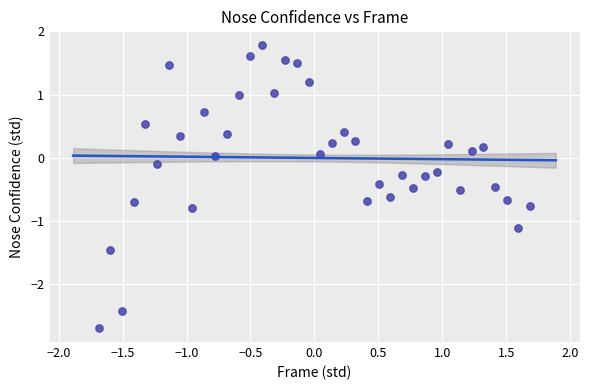

What is the range of Y values (max minus min)?

4.5